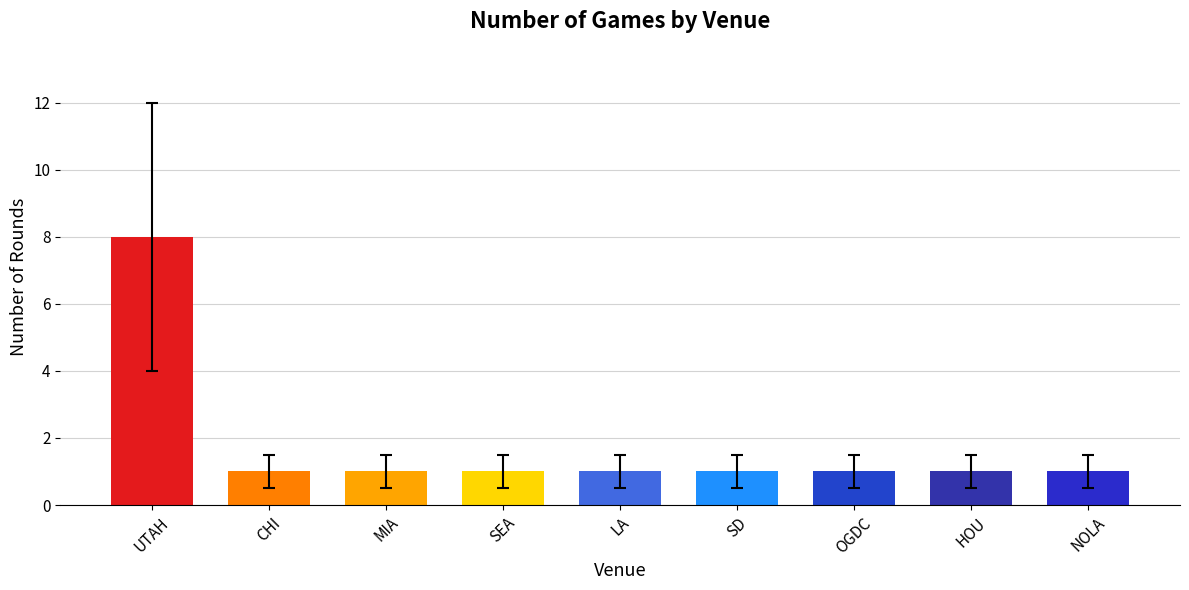

What is the change in value from UTAH to MIA?

-7